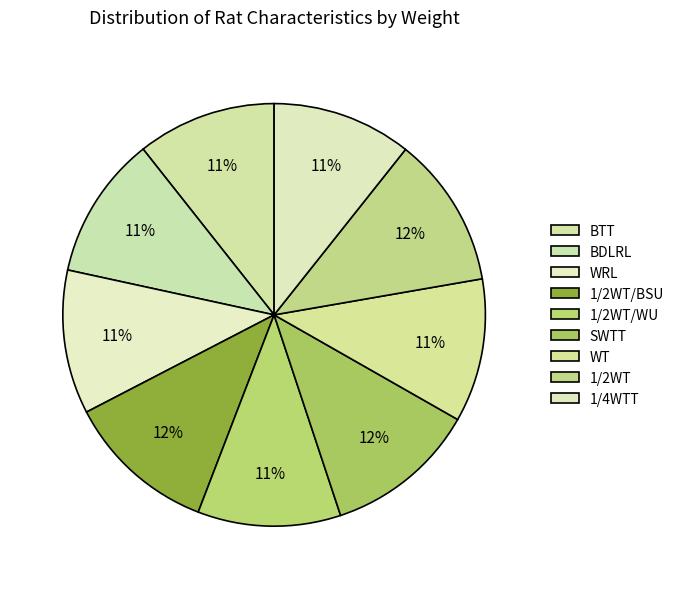

Does SWTT account for over 50% of the chart?

No